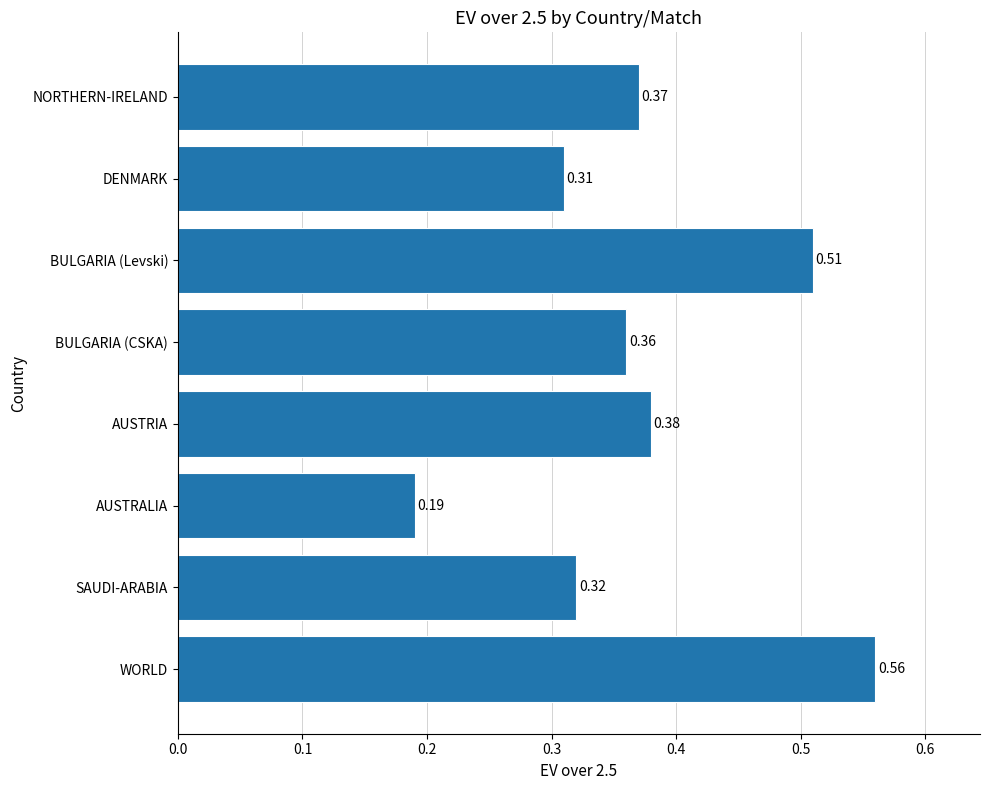

Rank the categories by value from highest to lowest.

WORLD, BULGARIA (Levski), AUSTRIA, NORTHERN-IRELAND, BULGARIA (CSKA), SAUDI-ARABIA, DENMARK, AUSTRALIA